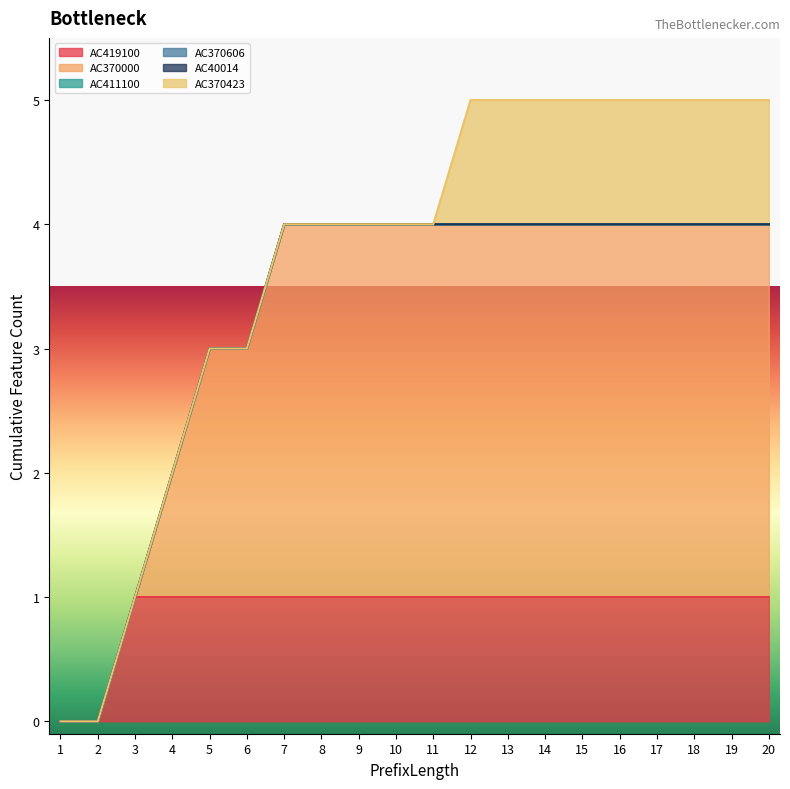

At 13, list the series in order from largest to smallest.

AC370000, AC419100, AC370423, AC411100, AC370606, AC40014